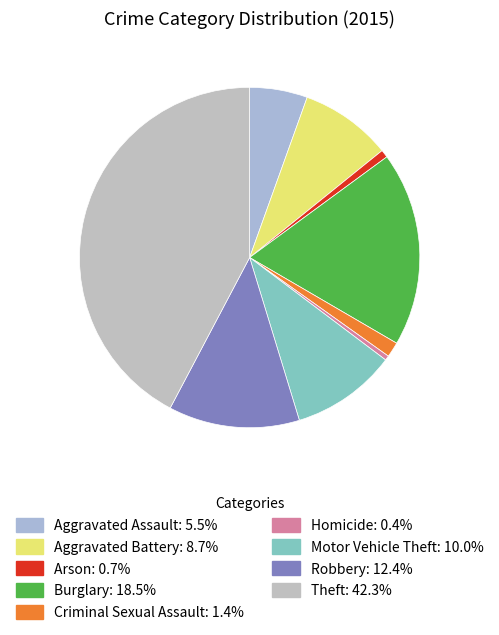

Count the number of slices in the pie.

9